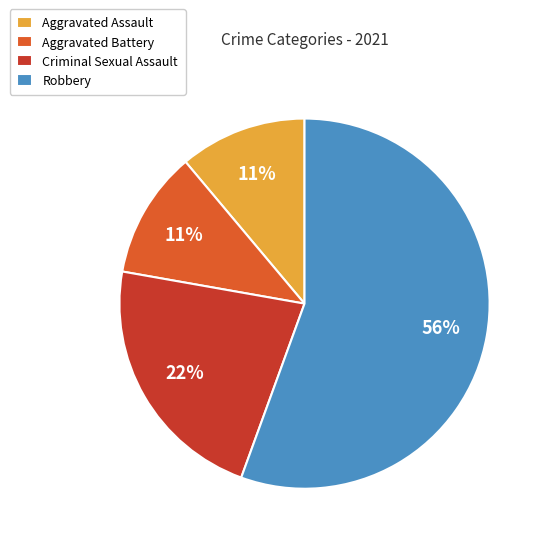

Is Robbery the majority of the pie?

Yes